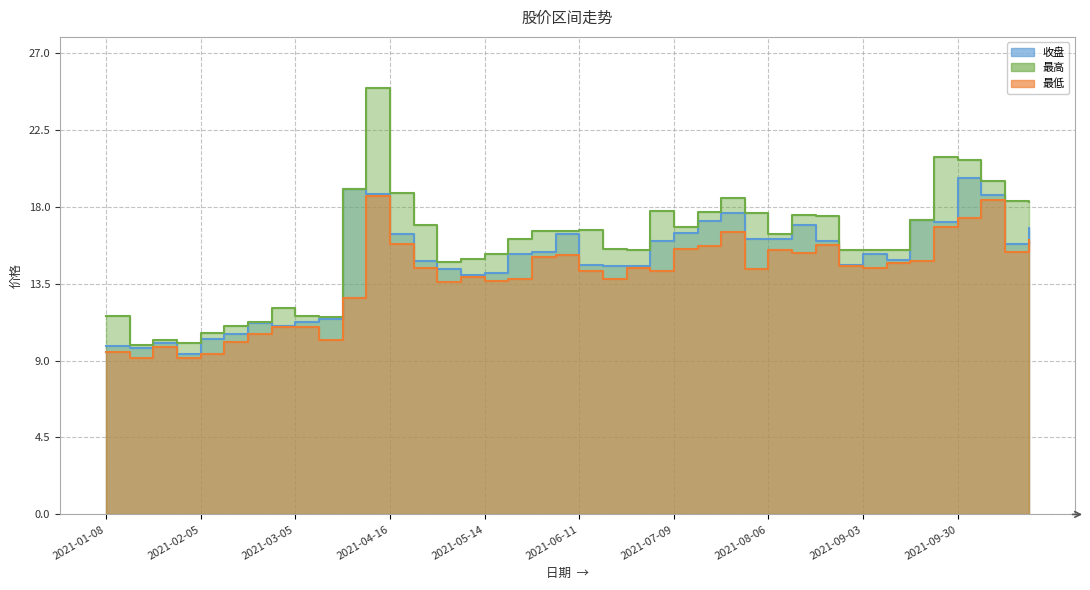

What is the maximum value for 收盘?

19.7